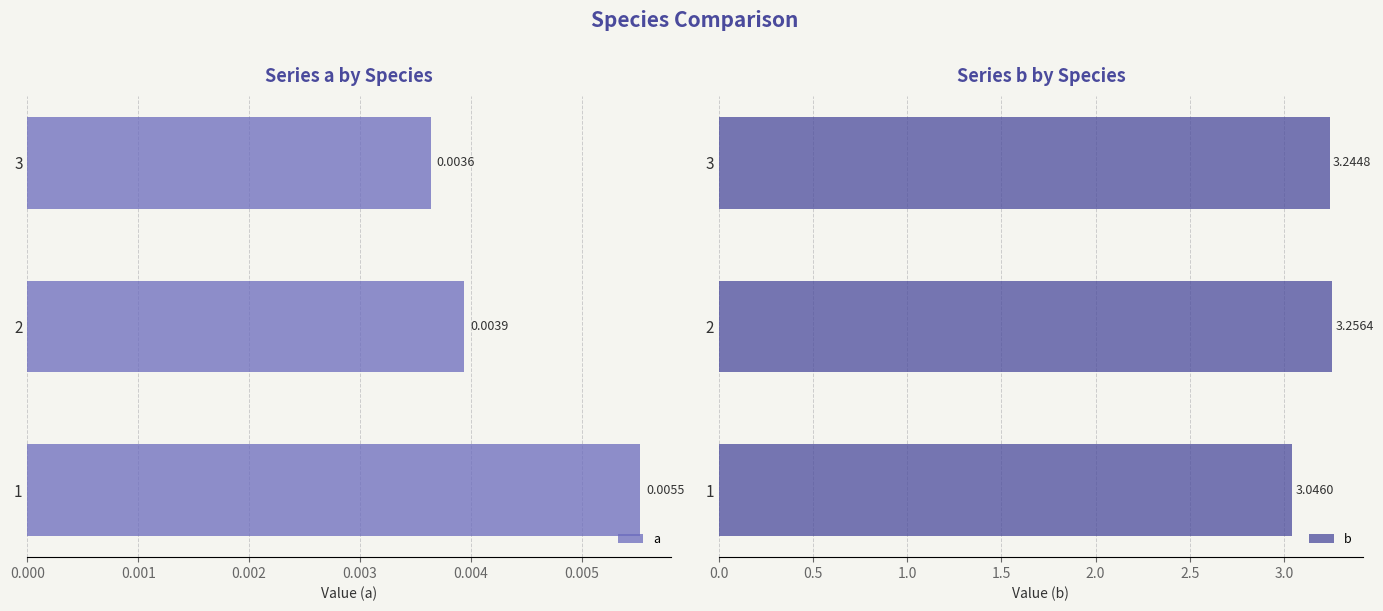

What is the value of the b bar at the 2nd from the left?

3.3